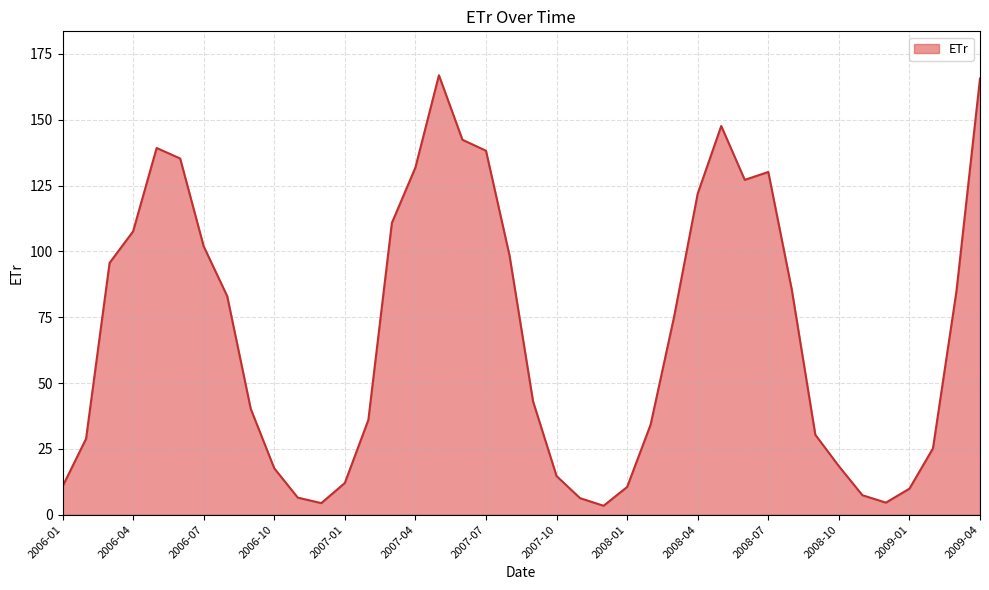

How many interior local peaks (higher than both neighbors) does the data have?

4